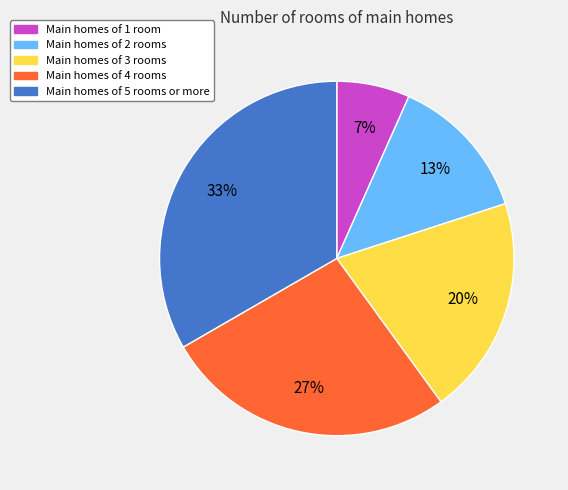

Is there any slice that represents more than half of the pie?

No